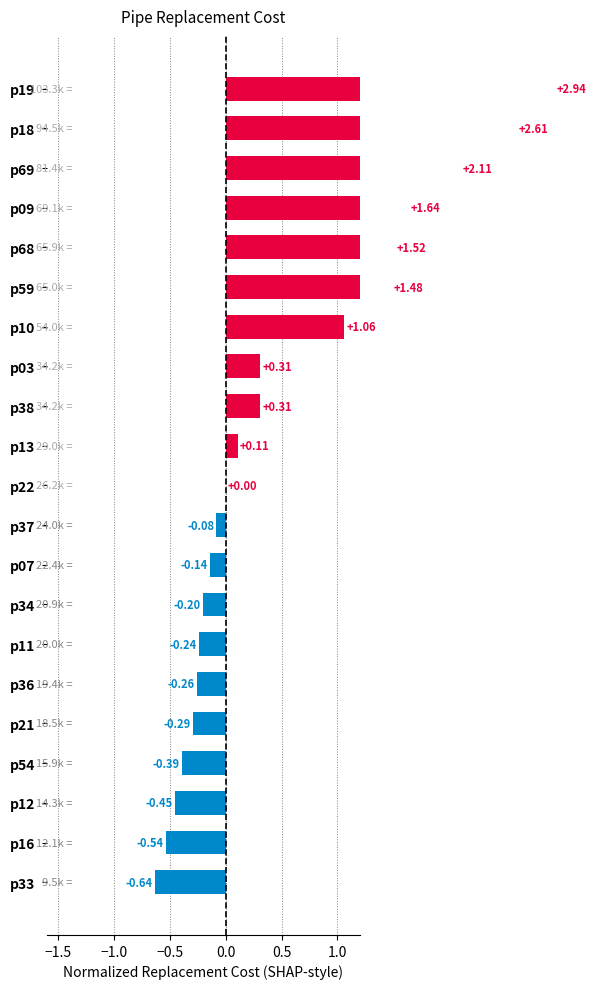

What is the sum of all values?

10.8